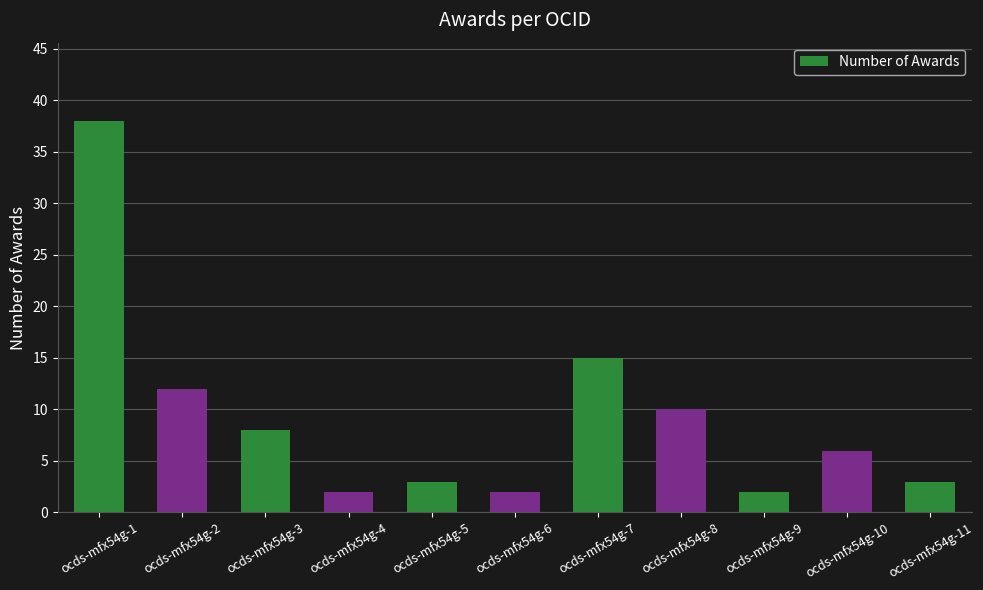

Is it true that the value at ocds-mfx54g-7 is 15?

True